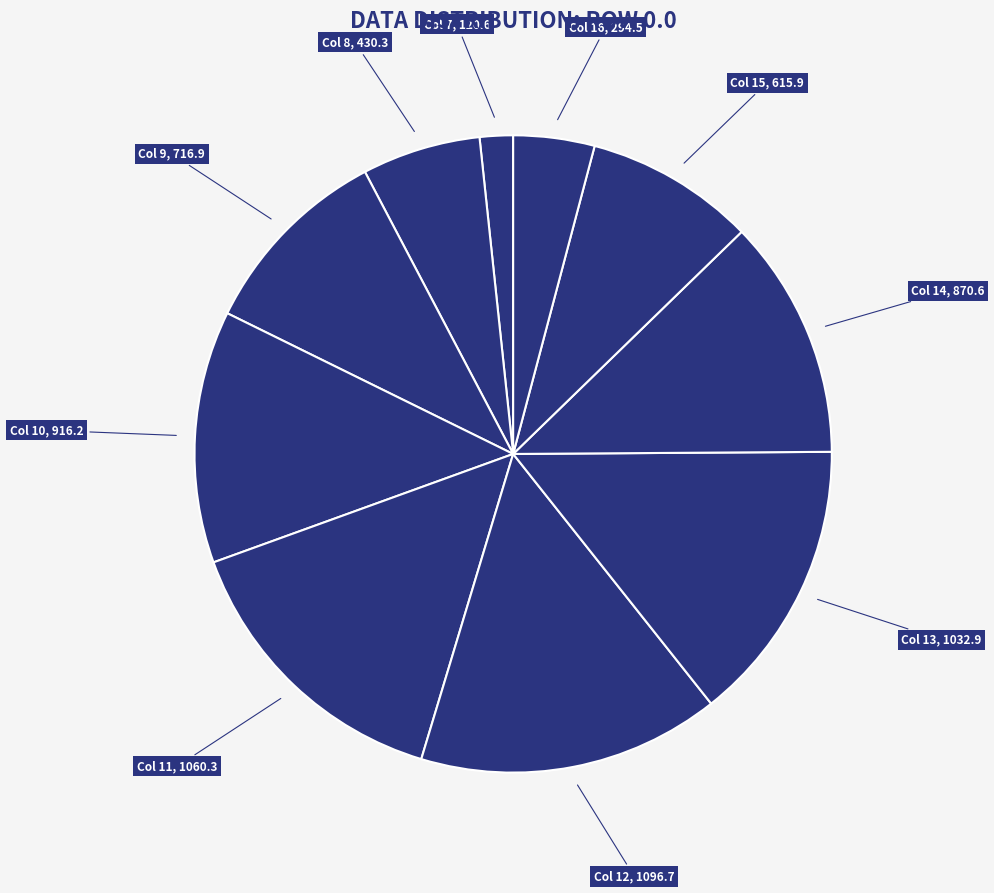

Count the number of slices in the pie.

10